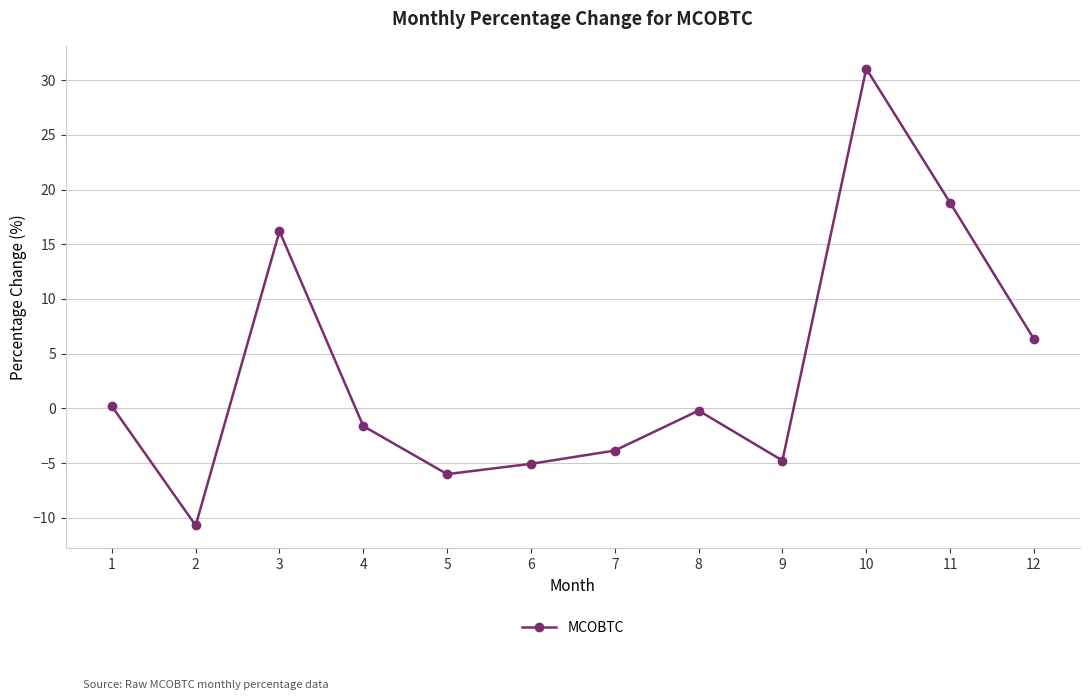

Reading left to right, transcribe all the data shown in this chart.

1=0.2	2=-10.7	3=16.2	4=-1.6	5=-6.0	6=-5.1	7=-3.8	8=-0.2	9=-4.8	10=31.0	11=18.8	12=6.3